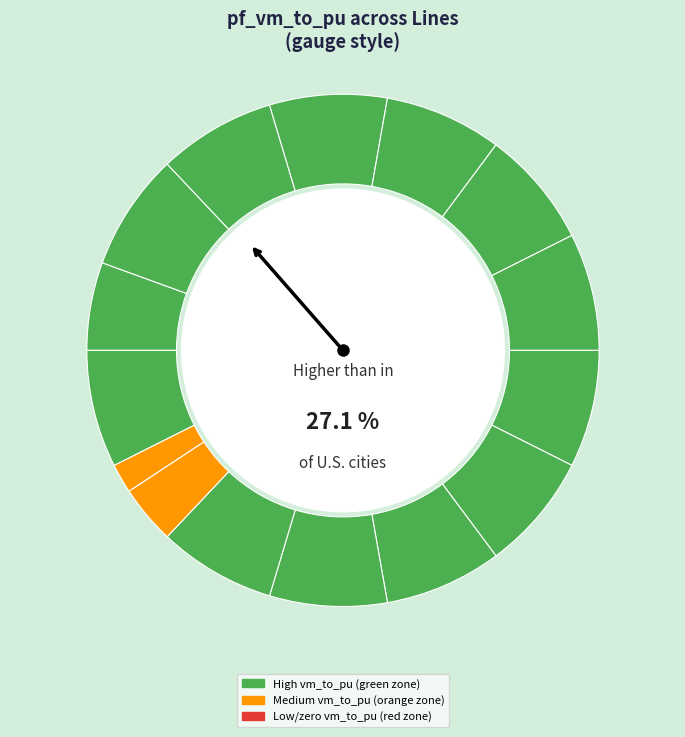

Does Line4_2_6 account for over 50% of the chart?

No